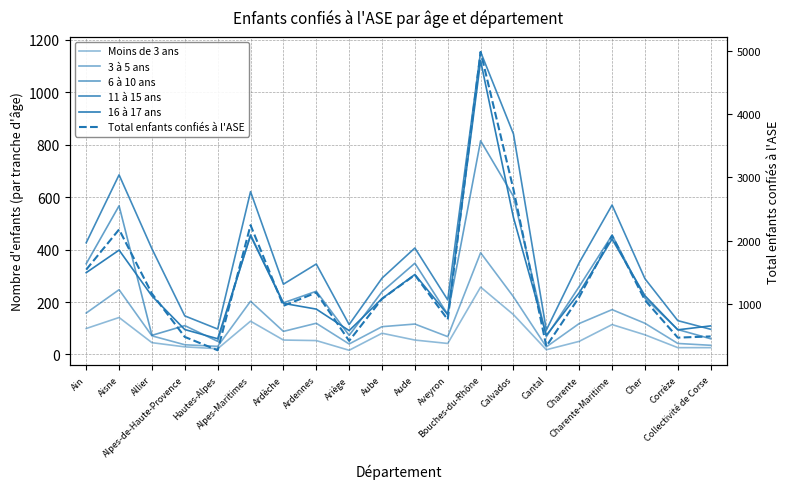

Where is 6 à 10 ans nearest to the value 432?

Charente-Maritime